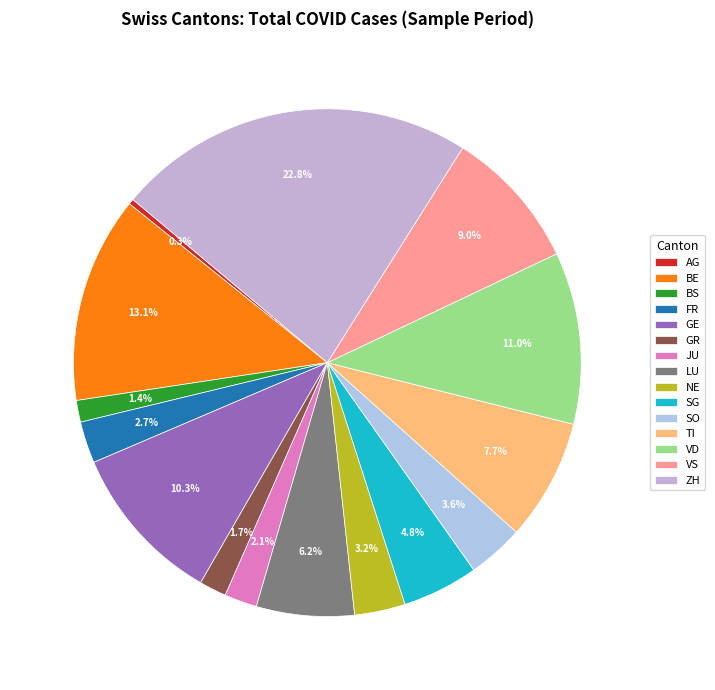

How many slices are in this pie chart?

15